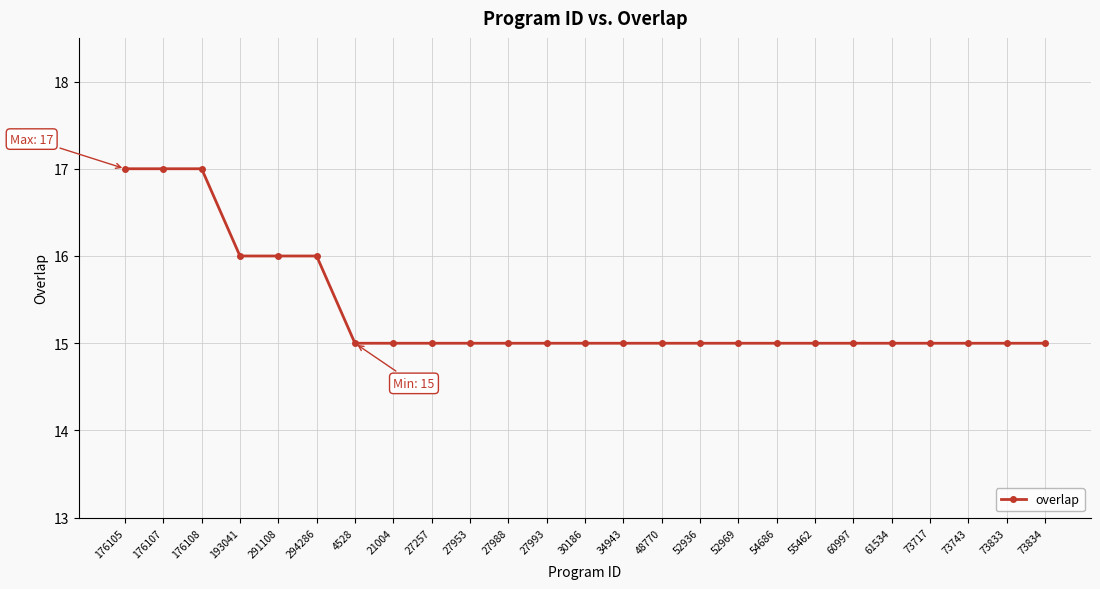

What is the label of the 12th point from the left?

27993